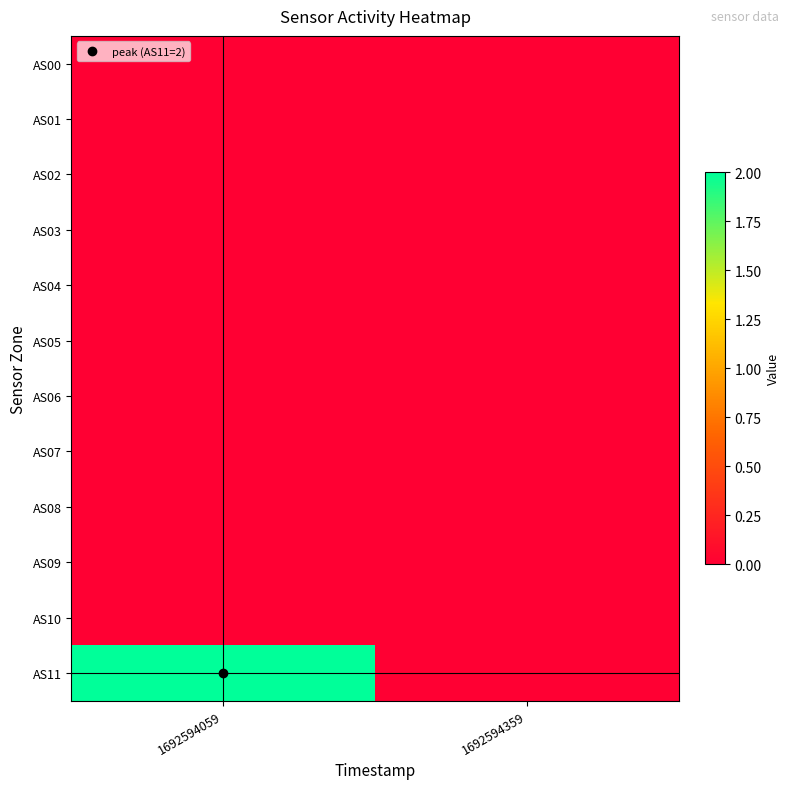

Reading left to right, what are all the values shown in this chart?

AS00: 1692594059=0	1692594359=0
AS01: 1692594059=0	1692594359=0
AS02: 1692594059=0	1692594359=0
AS03: 1692594059=0	1692594359=0
AS04: 1692594059=0	1692594359=0
AS05: 1692594059=0	1692594359=0
AS06: 1692594059=0	1692594359=0
AS07: 1692594059=0	1692594359=0
AS08: 1692594059=0	1692594359=0
AS09: 1692594059=0	1692594359=0
AS10: 1692594059=0	1692594359=0
AS11: 1692594059=2	1692594359=0